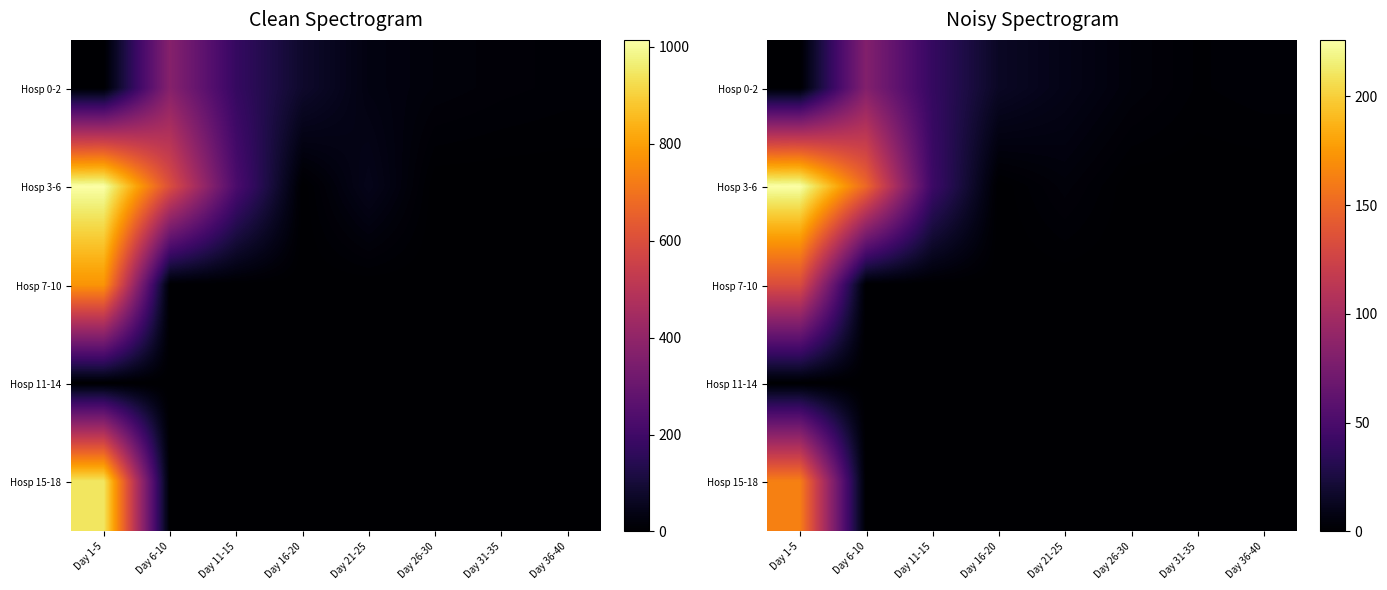

Where is Hosp 7-10 nearest to the value 66?

Day 6-10